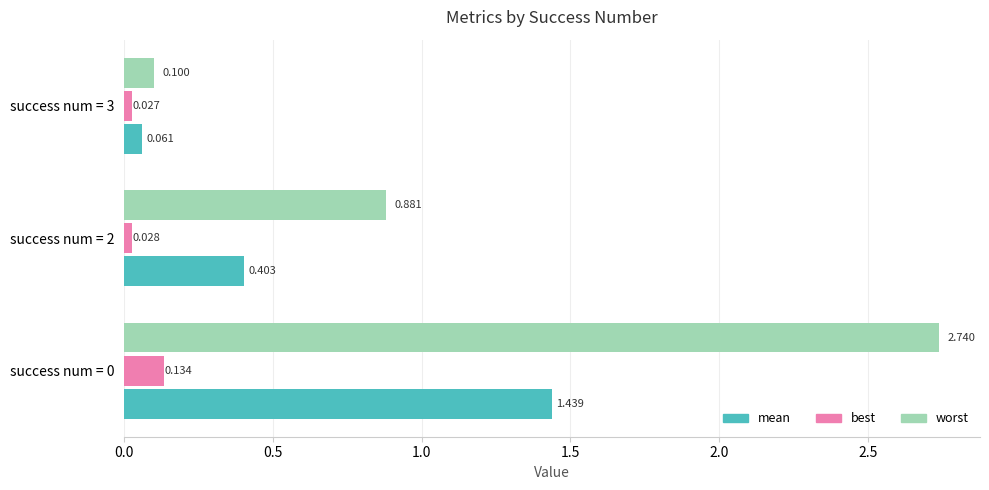

How many data points does each series have?

3